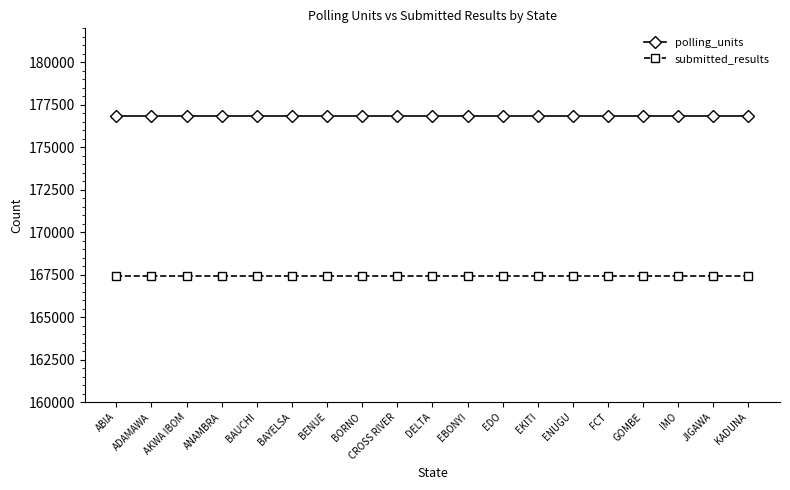

What is the label of the 15th point from the right?

BAUCHI